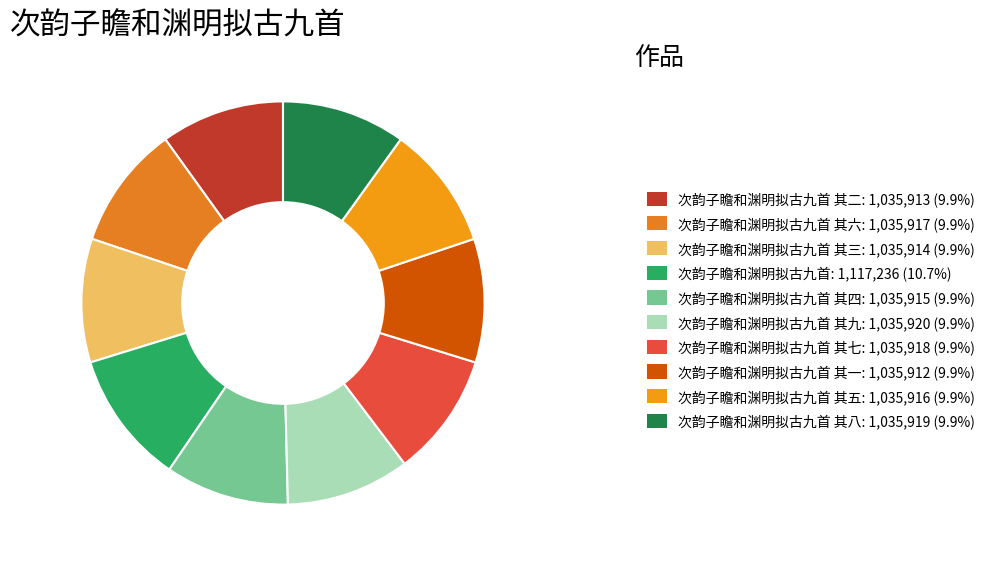

How many slices are in this pie chart?

10